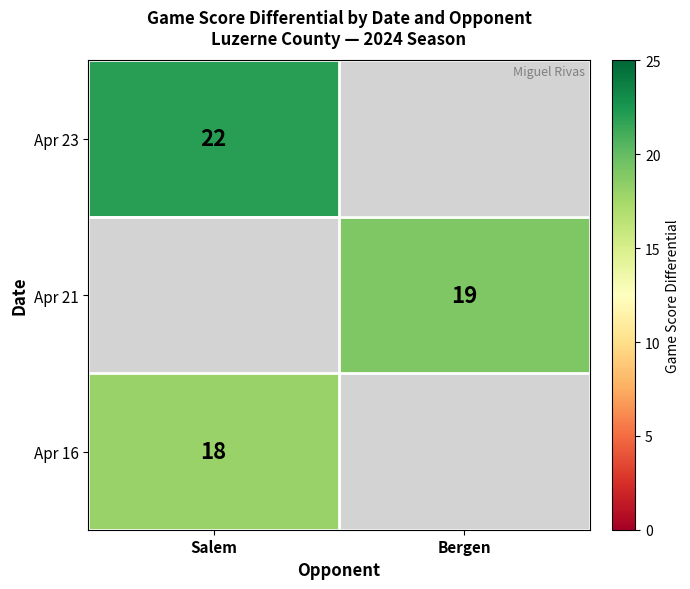

The value of Apr 21 at Bergen is 31. True or false?

False